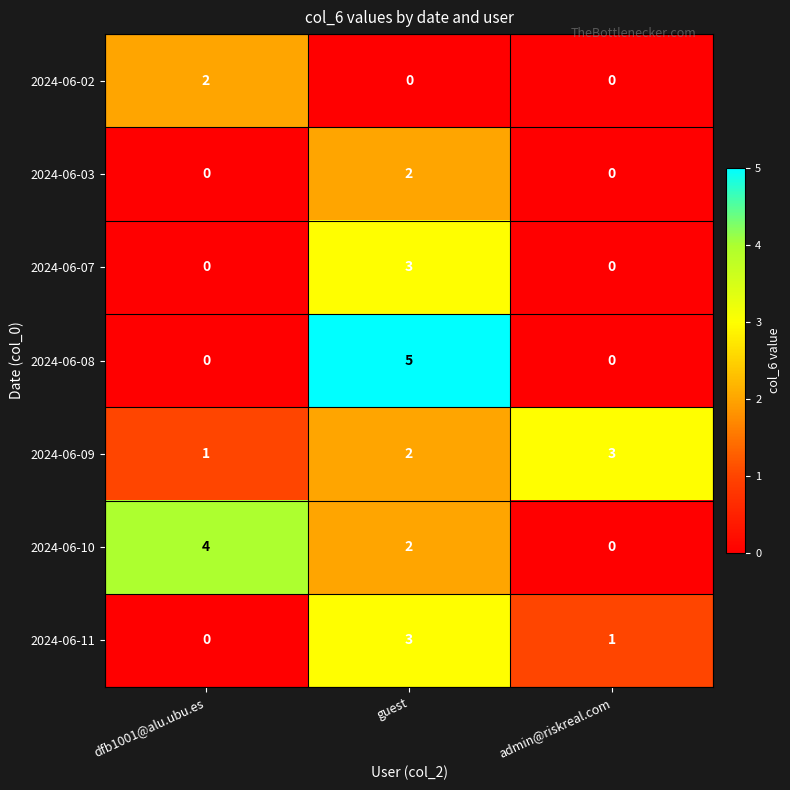

What is the total value across all series at admin@riskreal.com?

4